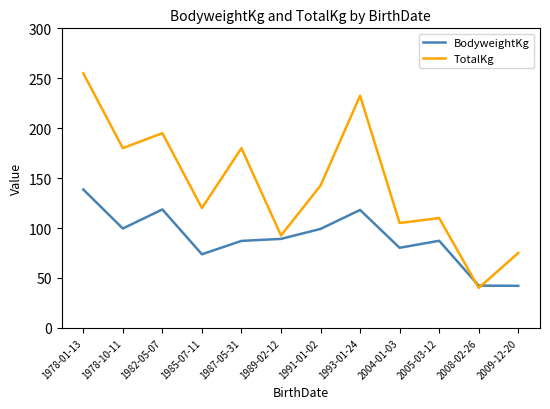

What is the sum of the TotalKg values at 1985-07-11 and 1989-02-12?

212.5